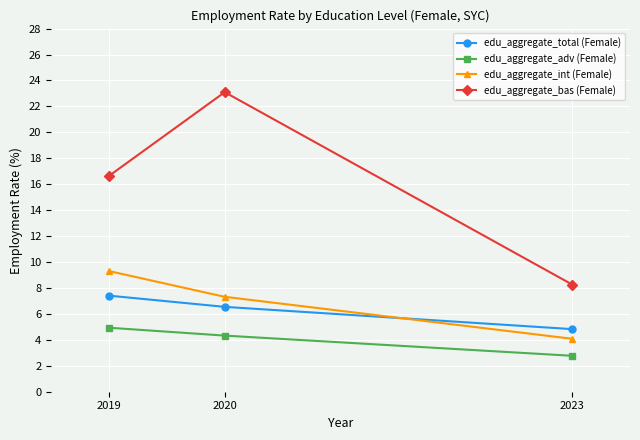

Reading left to right, what are all the values shown in this chart?

edu_aggregate_total (Female): 7.4	6.5	4.8
edu_aggregate_adv (Female): 4.9	4.3	2.8
edu_aggregate_int (Female): 9.3	7.3	4.1
edu_aggregate_bas (Female): 16.6	23.1	8.3